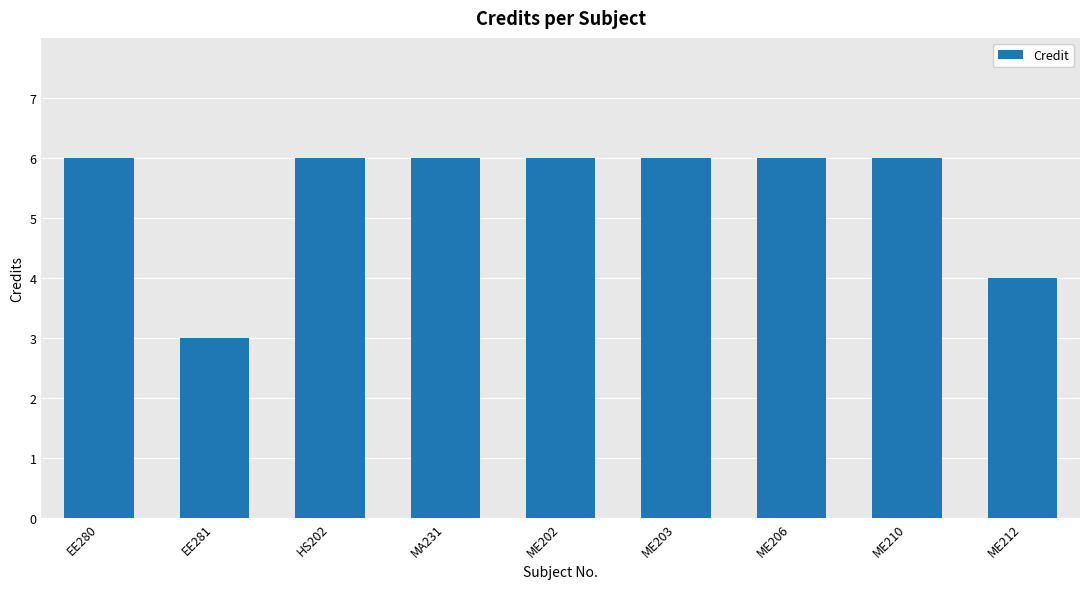

What is the difference between the second highest and second lowest values?

2